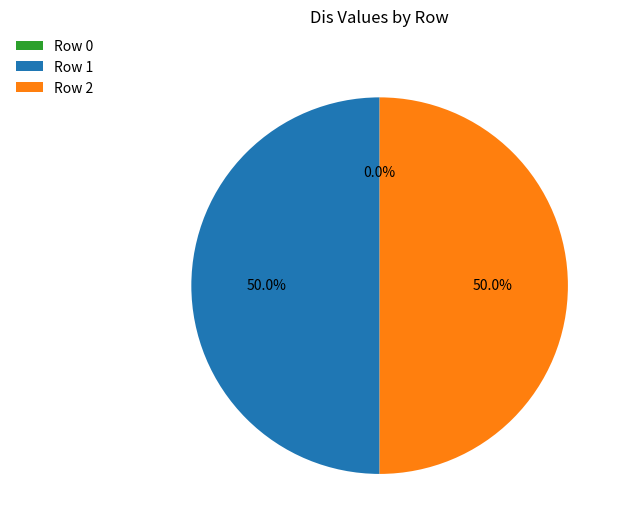

Rank the categories by value from highest to lowest.

Row 1, Row 2, Row 0